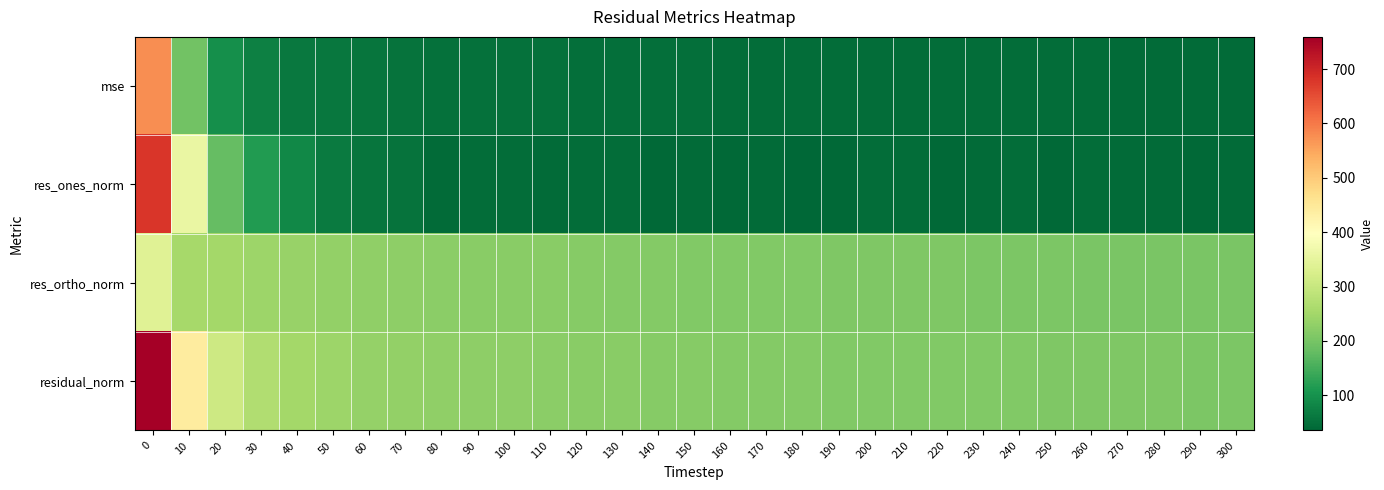

Count the number of data series in this chart.

4